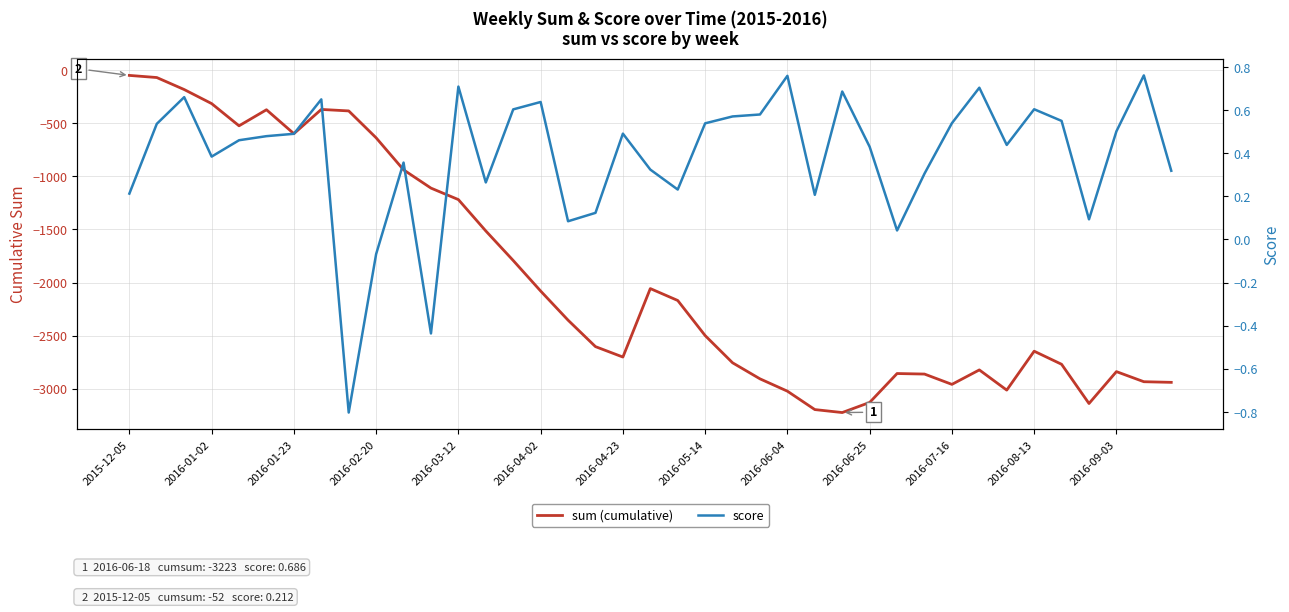

Which has a higher value, 2016-07-16 or 35?

2016-07-16